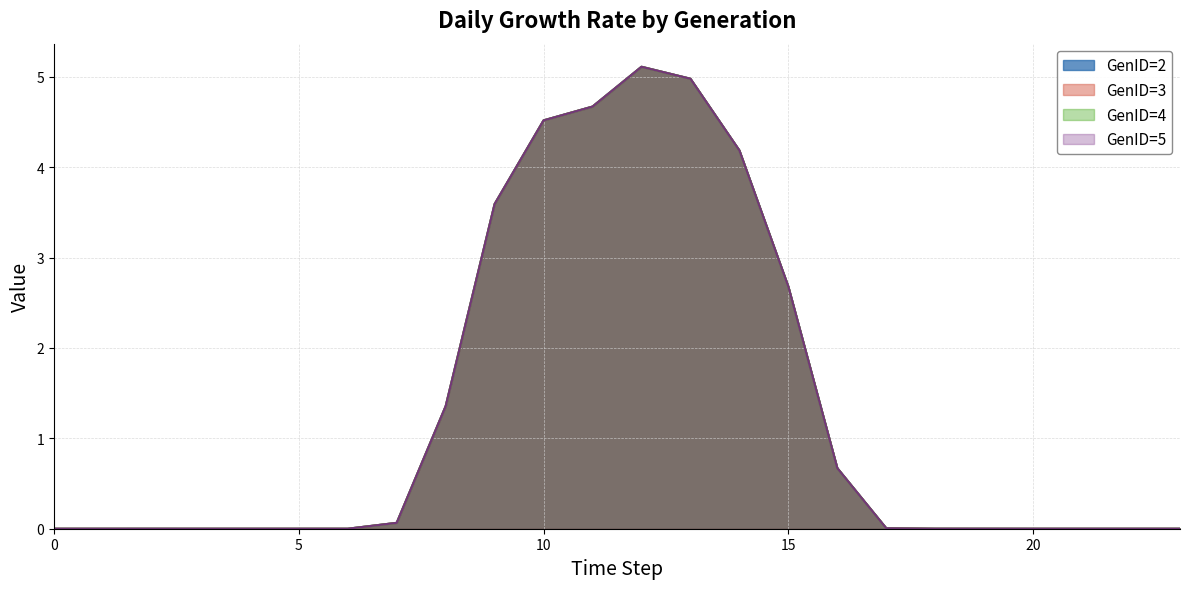

Which series has the widest spread of values?

GenID=2